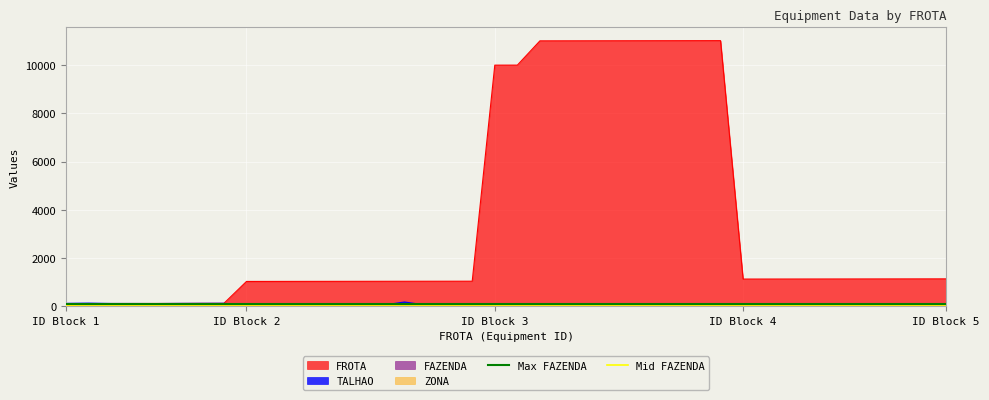

Is the value of Max FAZENDA at ID Block 2 greater than the value of Mid FAZENDA at ID Block 2?

Yes